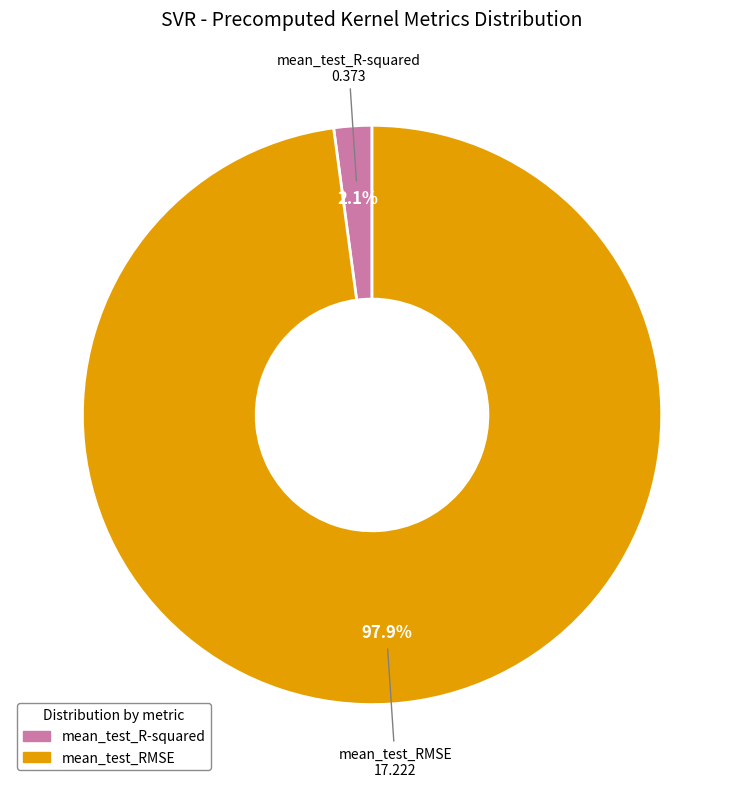

To the nearest percent, what is the difference between the mean_test_R-squared and mean_test_RMSE slice percentages?

96%